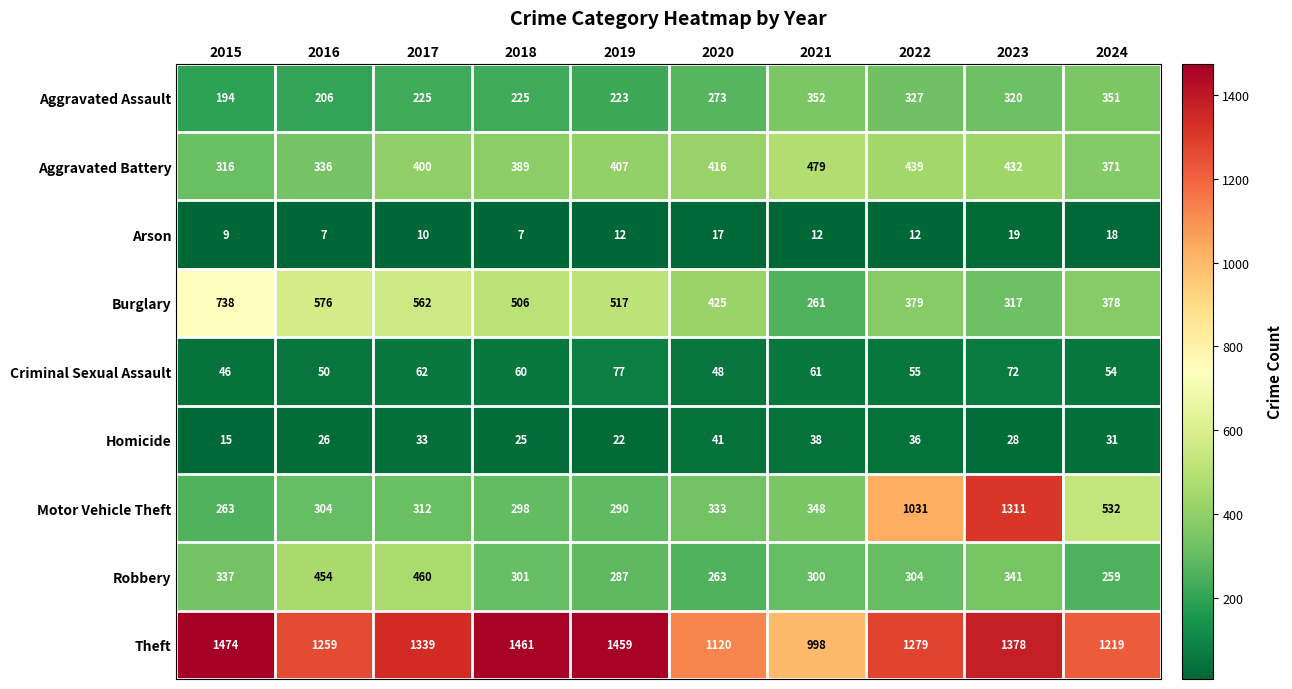

How many data points does each series have?

10